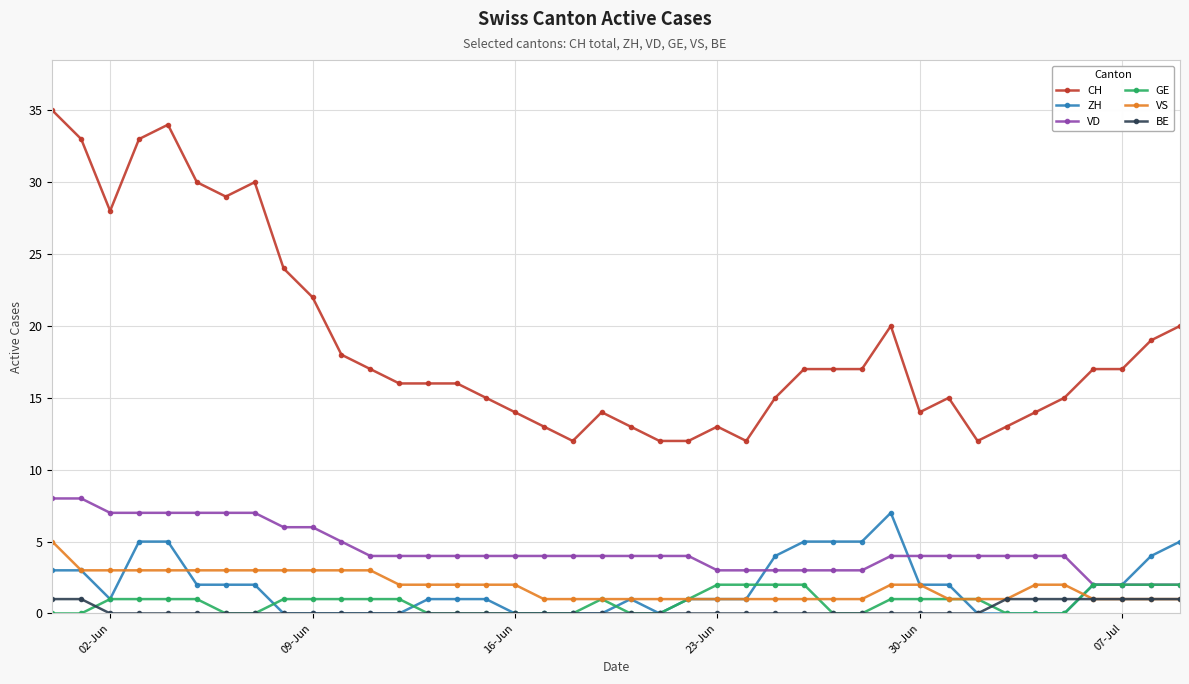

True or false: CH and VD intersect in this chart.

False